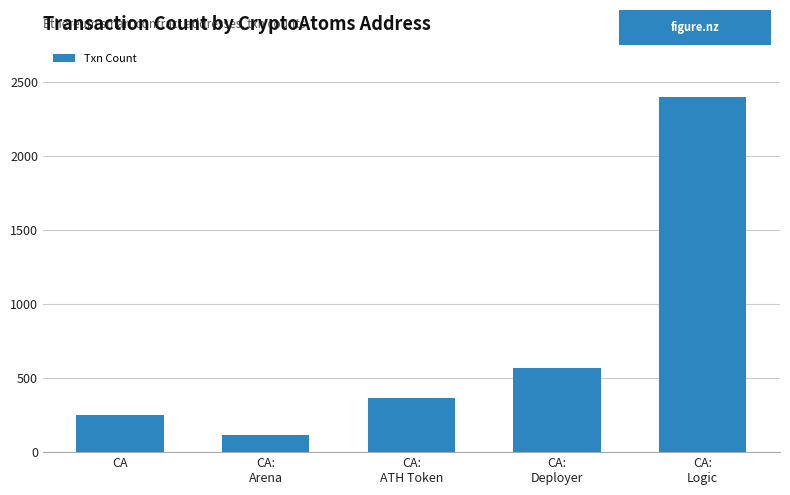

The chart shows a value of 2396 at CA:
Logic. True or false?

True